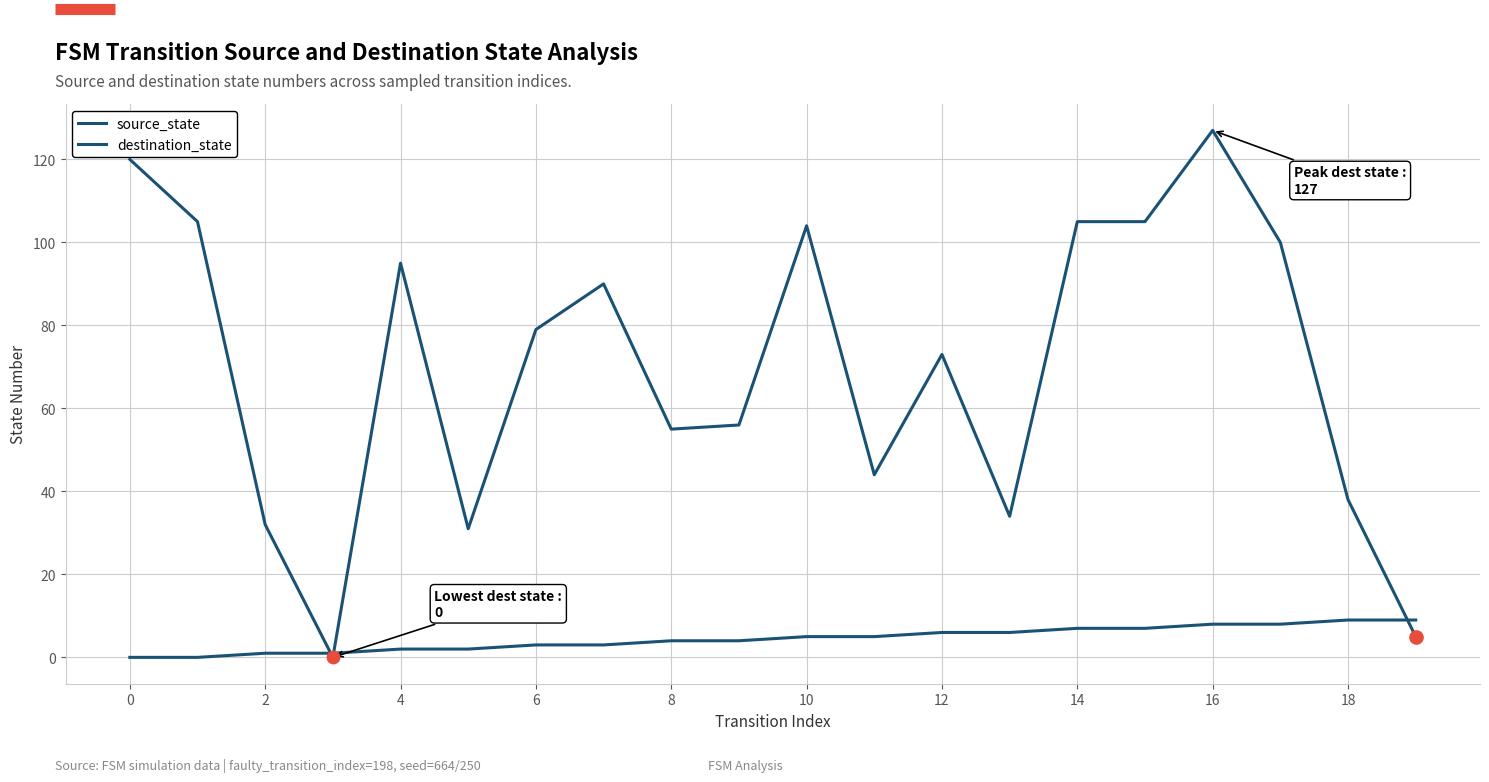

Does the chart have visible grid lines?

Yes